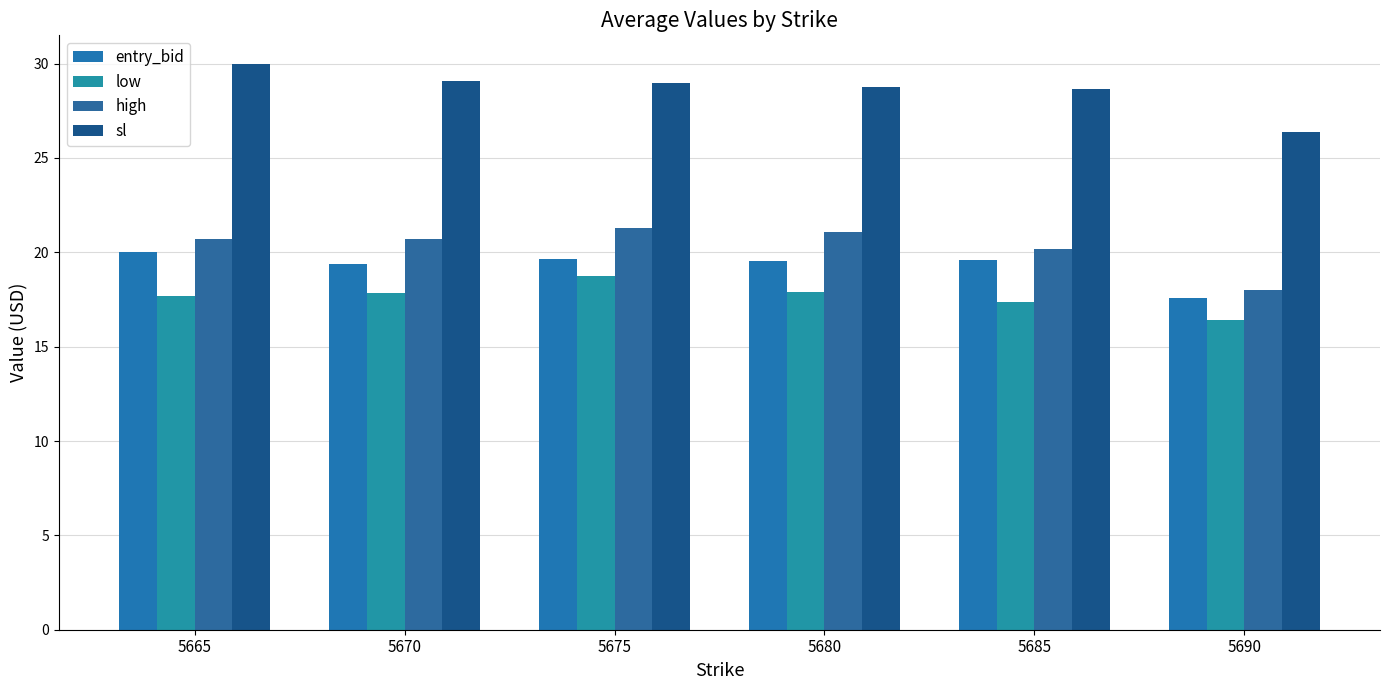

What is the value of the entry_bid bar at the 6th from the left?

17.6